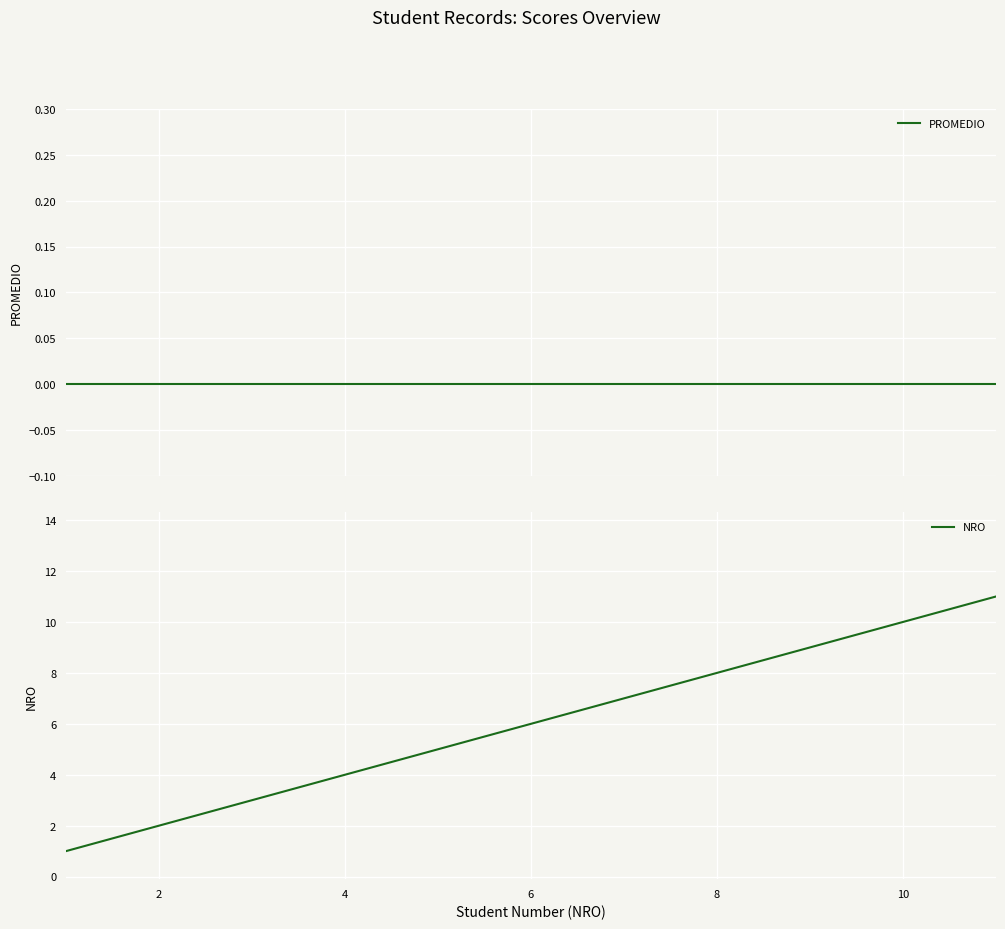

True or false: PROMEDIO and NRO intersect in this chart.

False